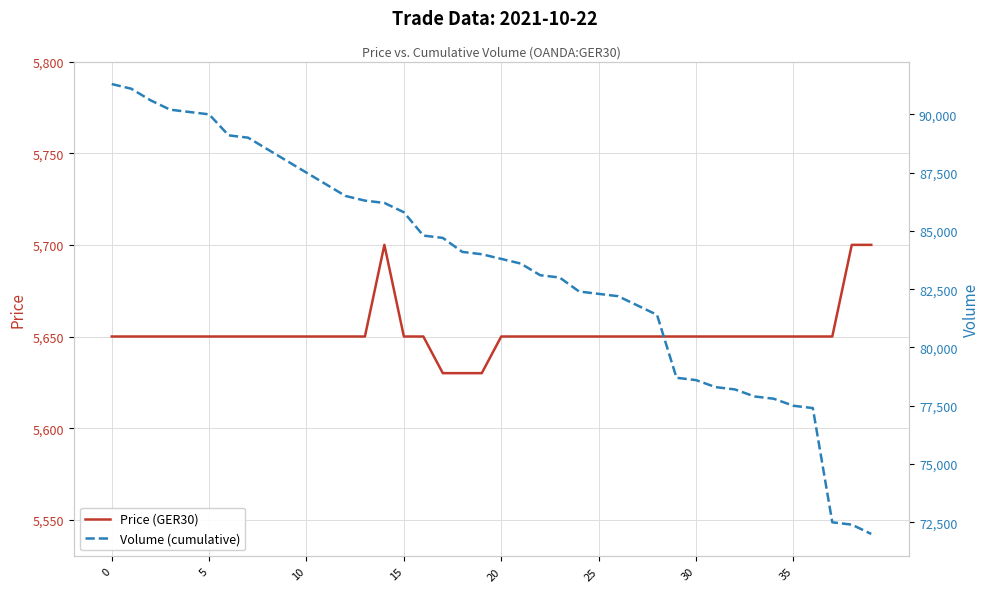

What is the difference between the second highest and minimum values in the Price (GER30) series?

70